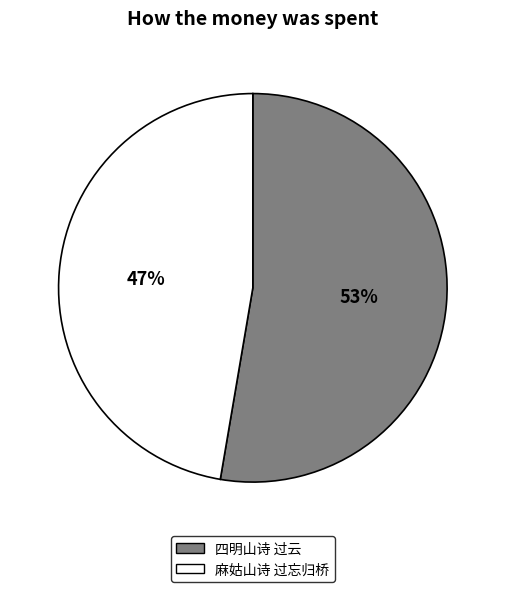

To the nearest percent, what is the combined percentage of 四明山诗 过云 and 麻姑山诗 过忘归桥?

100%